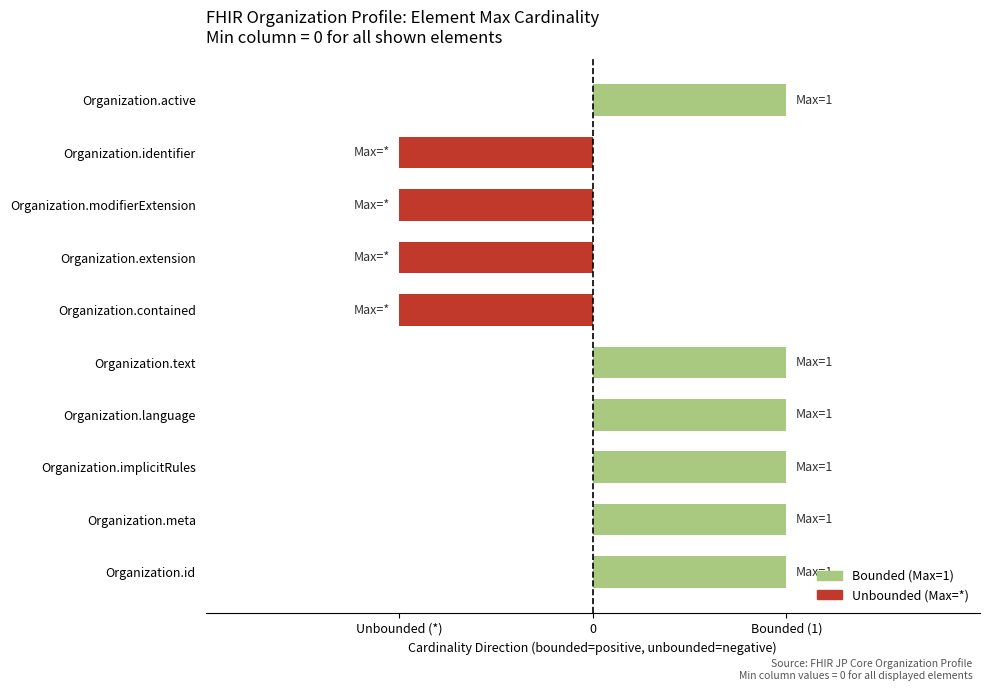

What is the minimum value shown in the chart?

-1